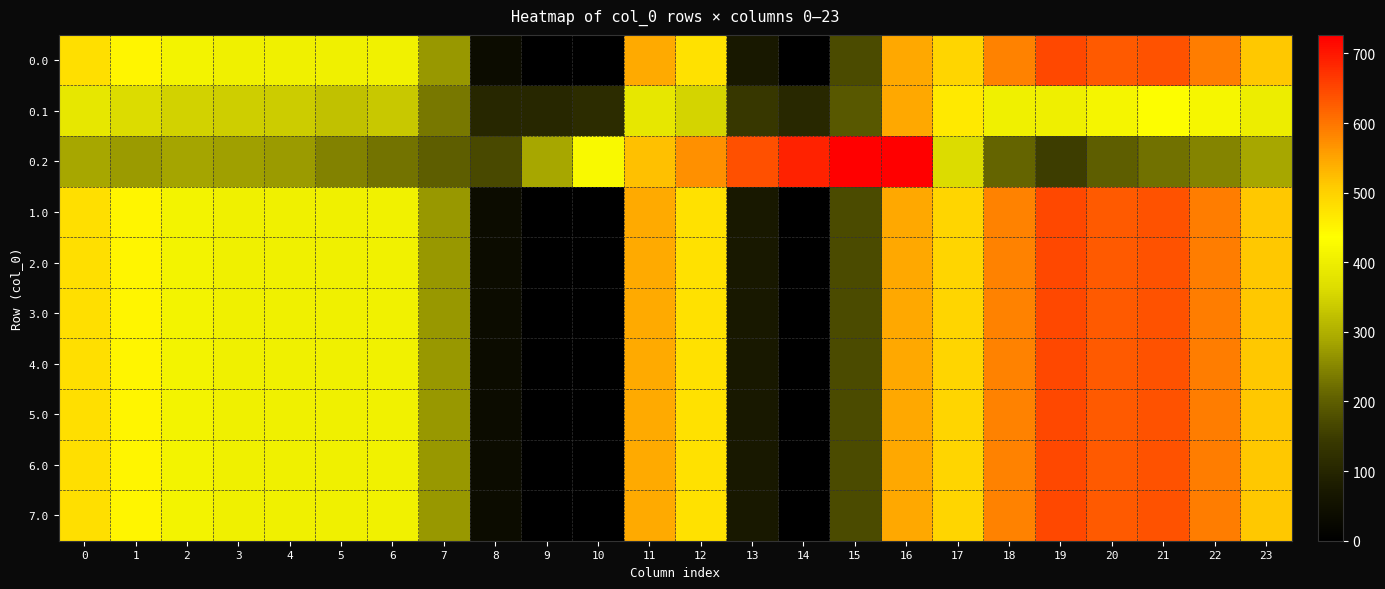

Which series has the largest total across all categories?

row_0